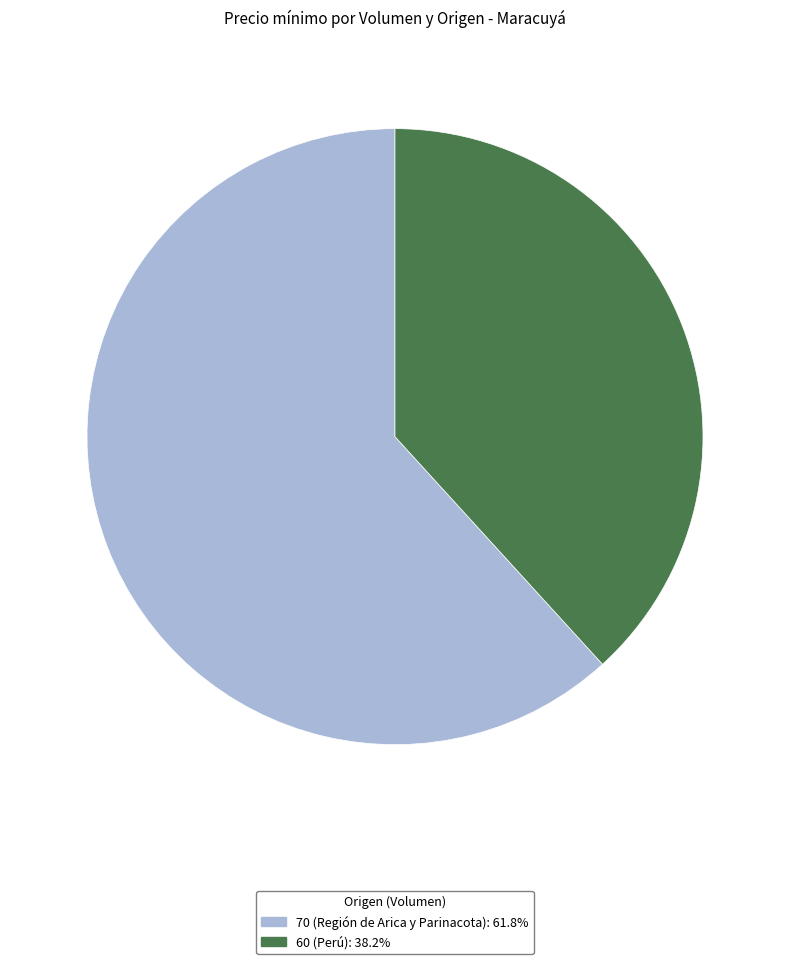

Approximately how many times larger is the value at 70 (Región de Arica y Parinacota) compared to 60 (Perú)?

1.6